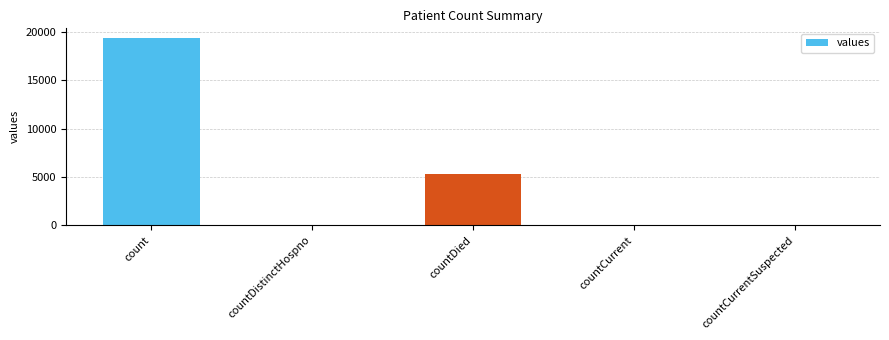

What is the sum of all values?

24875